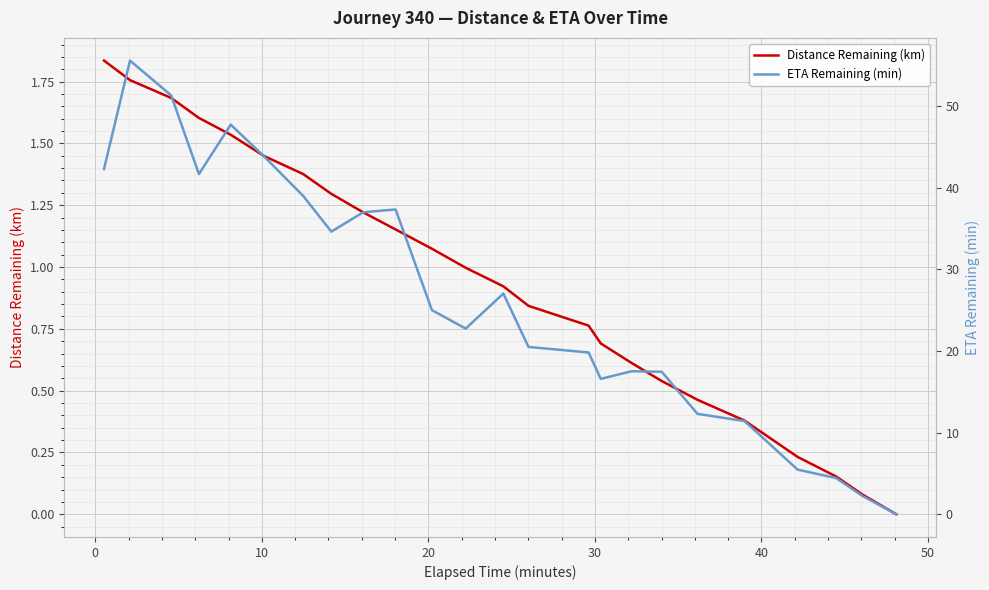

True or false: ETA Remaining (min) and Distance Remaining (km) intersect in this chart.

False